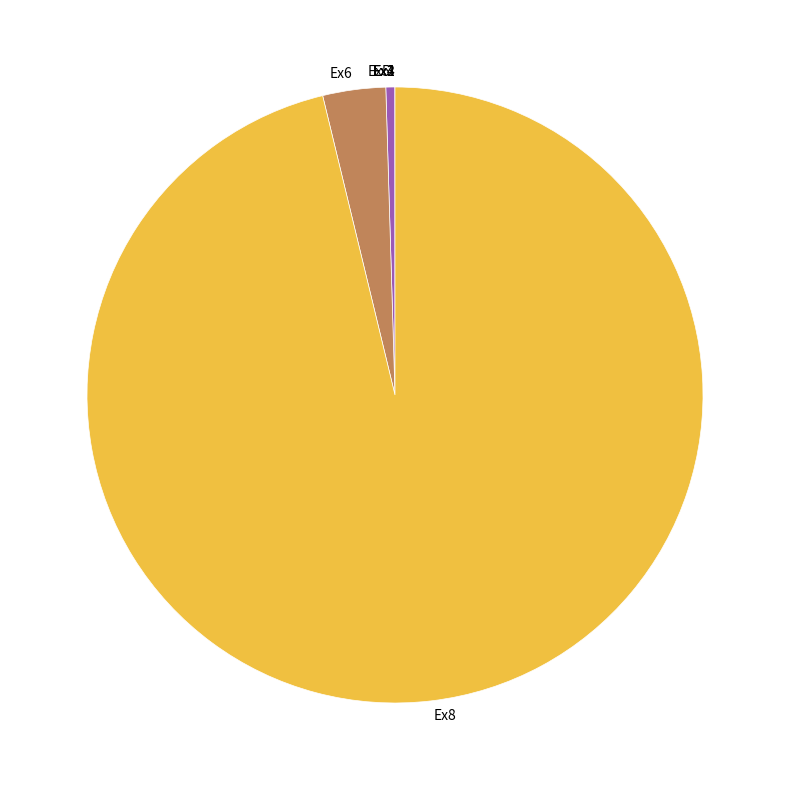

True or false: Ex5 accounts for 0% of the total.

True